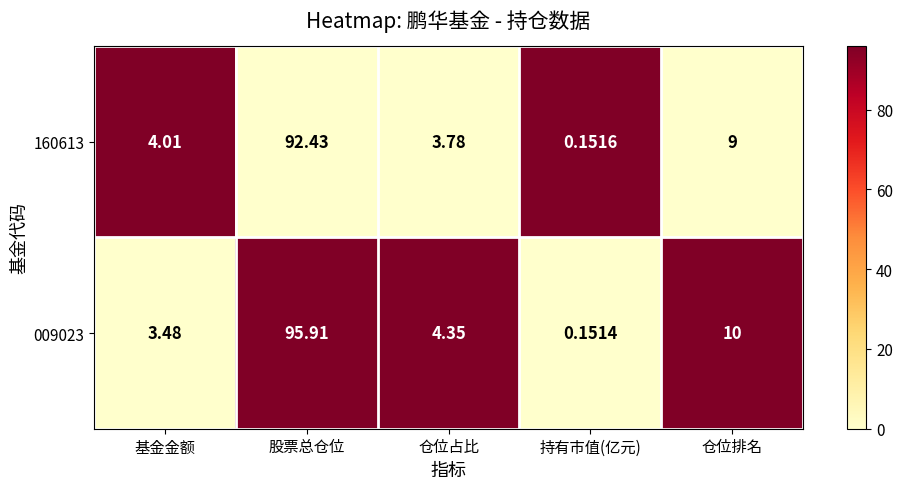

List the labels in order of 009023 value, smallest first.

持有市值(亿元), 基金金额, 仓位占比, 仓位排名, 股票总仓位